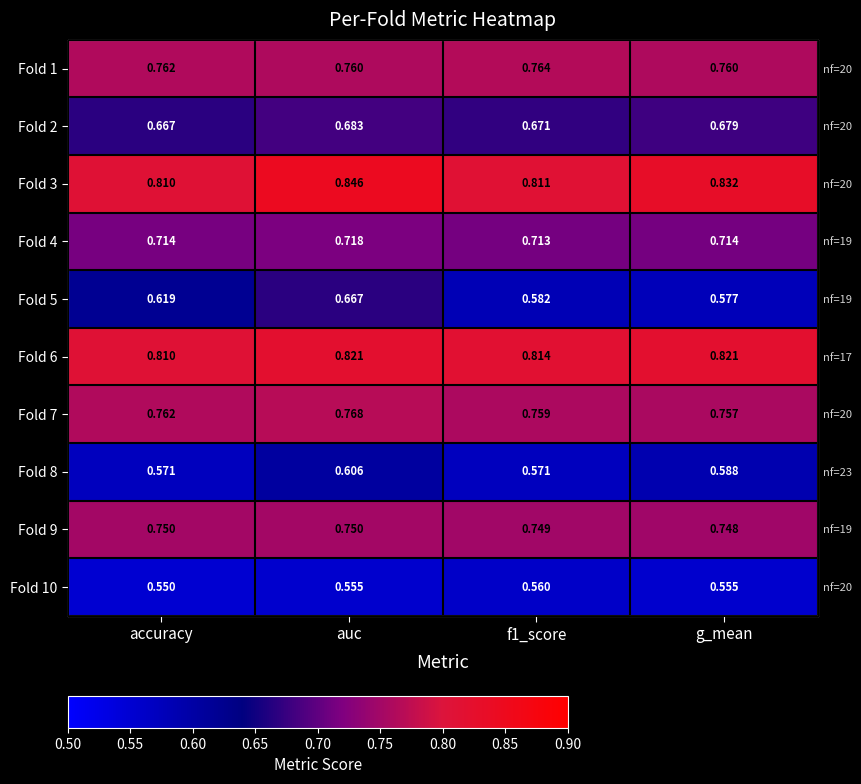

What is the highest value of the Fold 6 series?

0.8